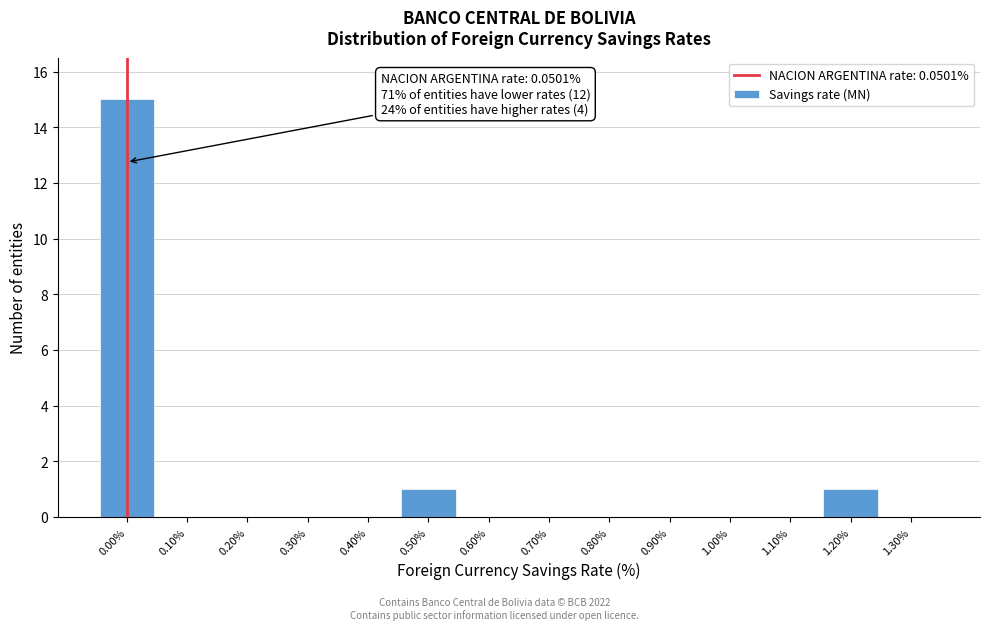

Reading left to right, list all the values displayed in this chart.

0.00%=15	0.10%=0	0.20%=0	0.30%=0	0.40%=0	0.50%=1	0.60%=0	0.70%=0	0.80%=0	0.90%=0	1.00%=0	1.10%=0	1.20%=1	1.30%=0